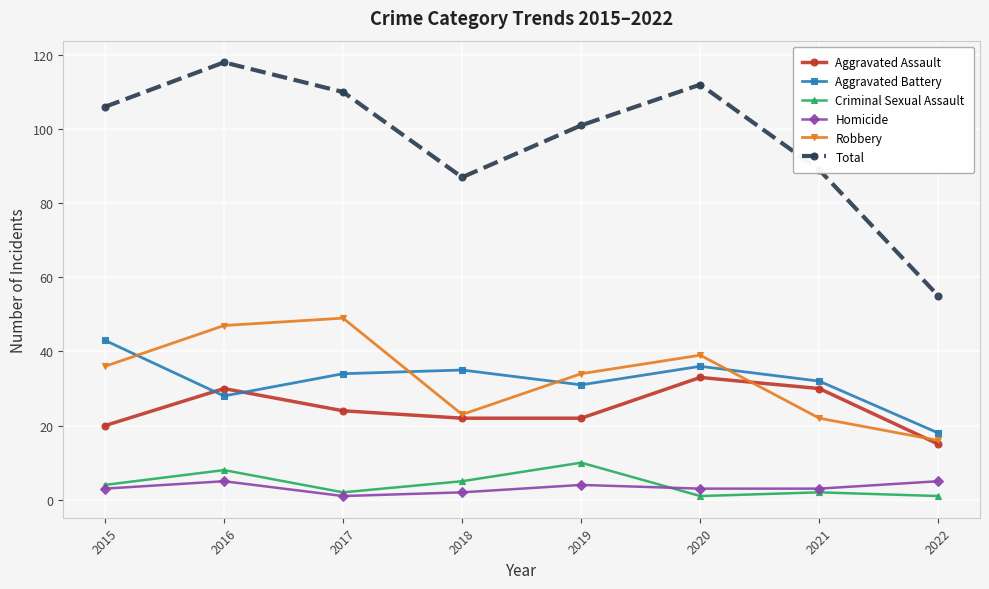

What is the value of the Robbery point at the 1st from the left?

36